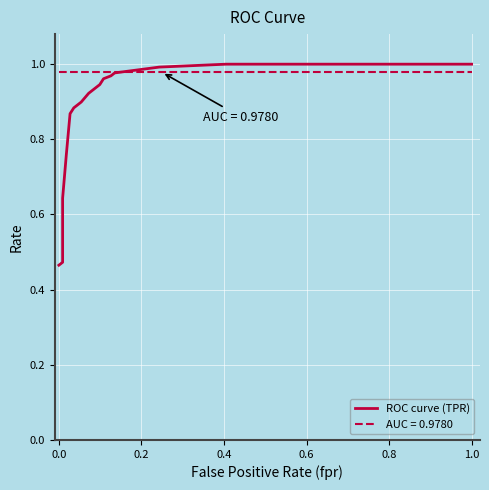

Is it true that the value at 26 is 0.4?

False